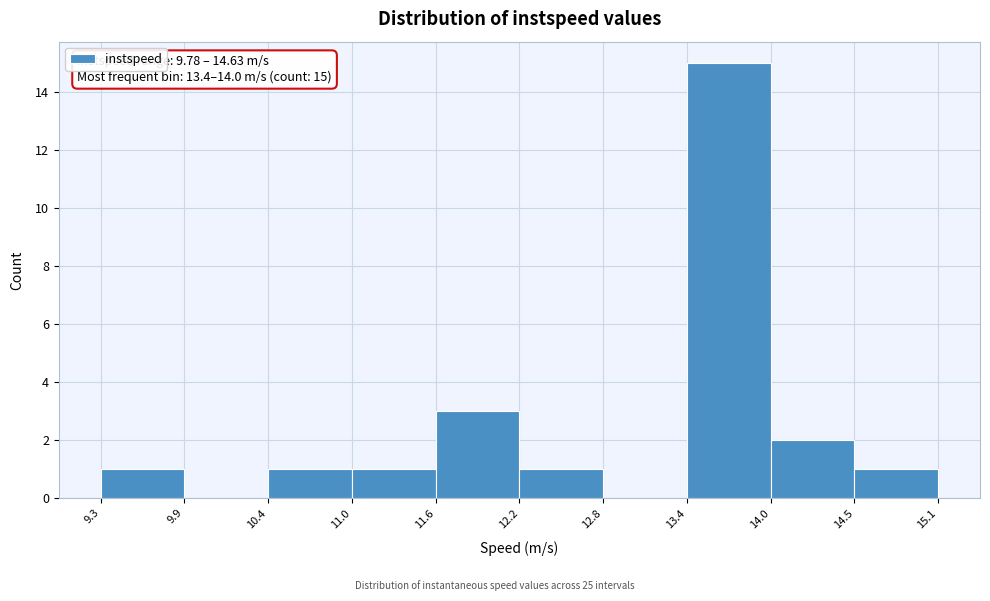

Which range on the x-axis has the tallest bar?

13.4 to 14.0